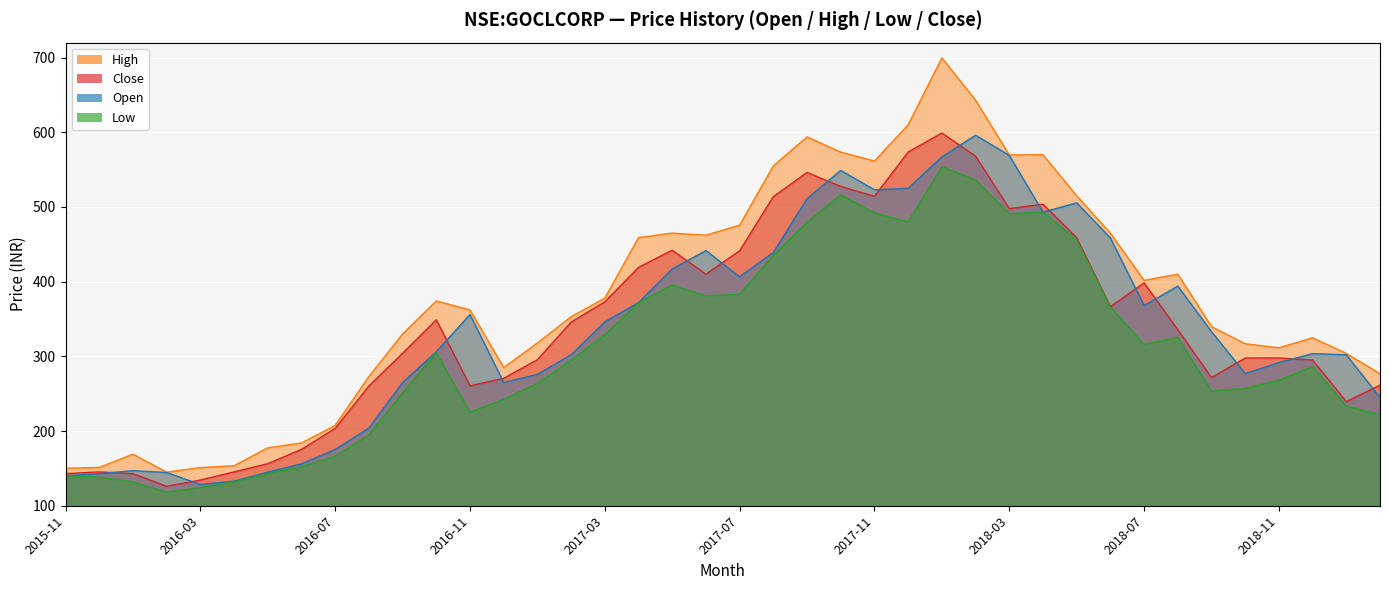

True or false: high and low cross at least once.

False